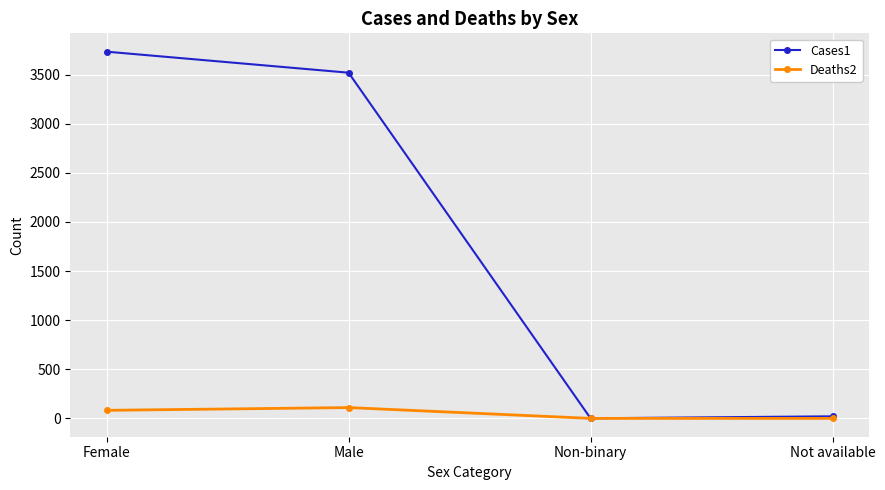

What is the total value across all series at Non-binary?

1